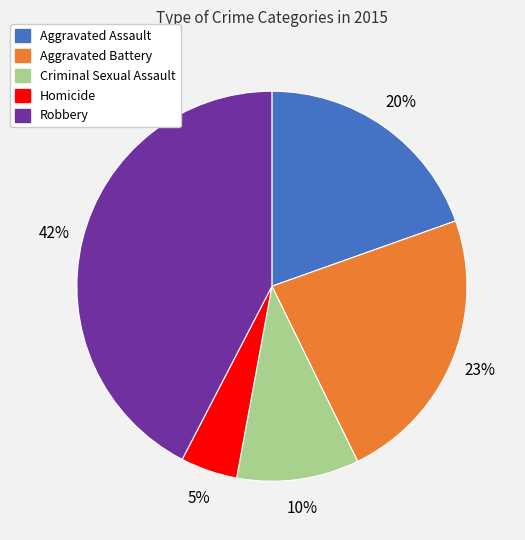

What is the ratio of the value at Criminal Sexual Assault to the value at Aggravated Battery?

0.4